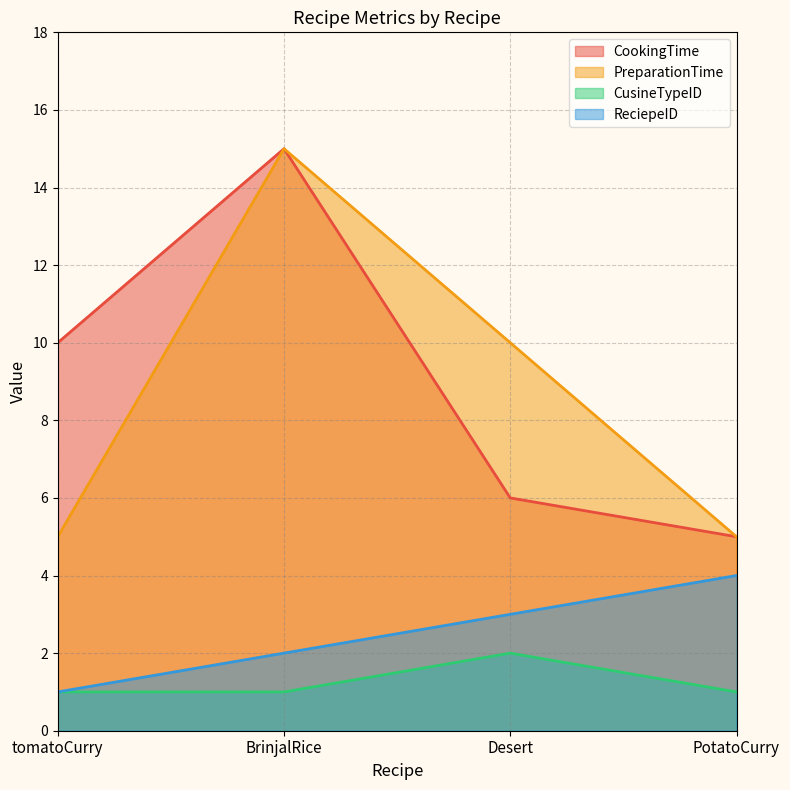

At how many categories does at least one series exceed 1?

4